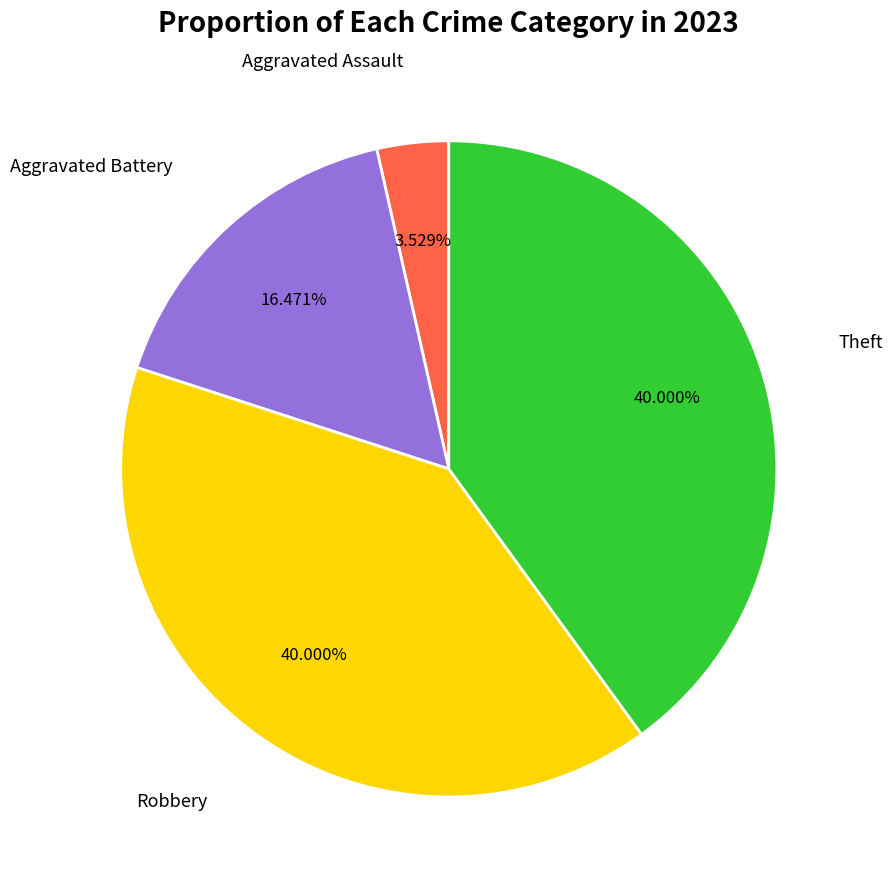

Is there any slice that represents more than half of the pie?

No